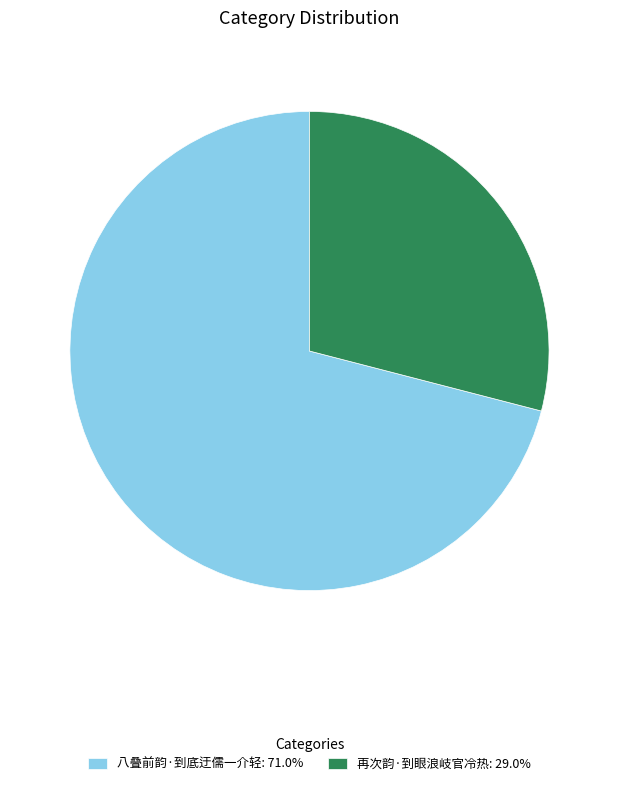

Rank the categories by value from lowest to highest.

再次韵·到眼浪岐官冷热, 八叠前韵·到底迂儒一介轻